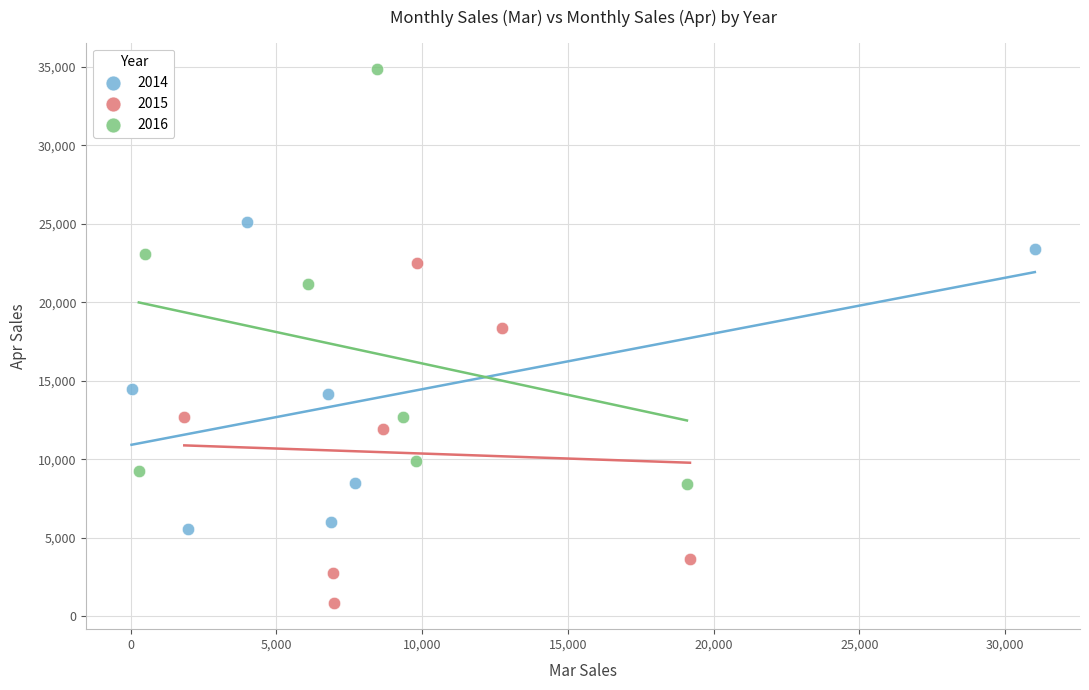

Which series contains the highest Y value?

2016